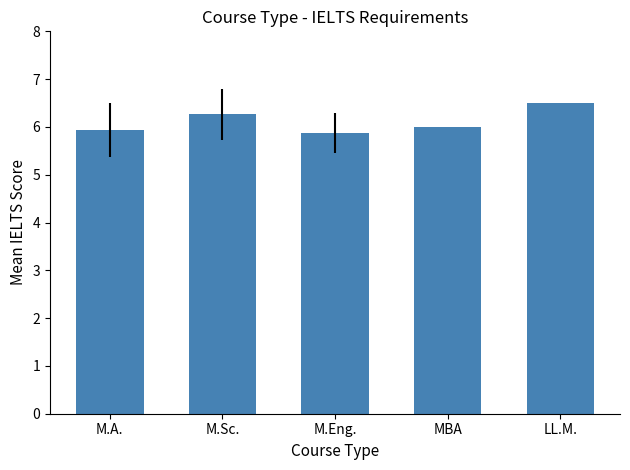

True or false: the data shows 6.5 at LL.M..

True